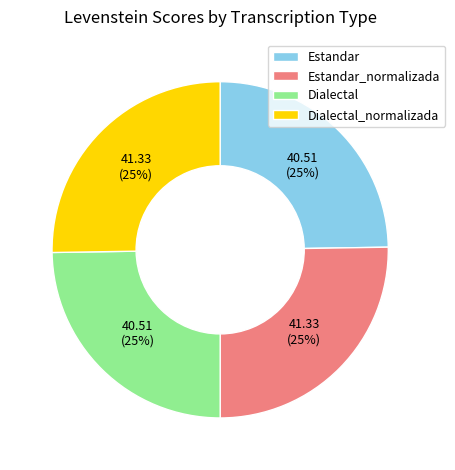

Is it true that Dialectal_normalizada is 25% of the pie?

True